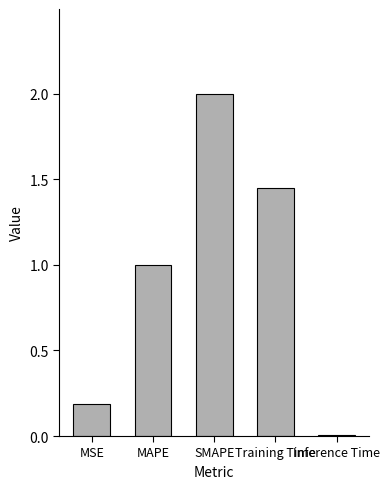

True or false: the data shows 2.0 at SMAPE.

True